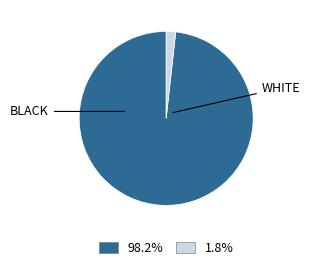

Is there any slice that represents more than half of the pie?

Yes